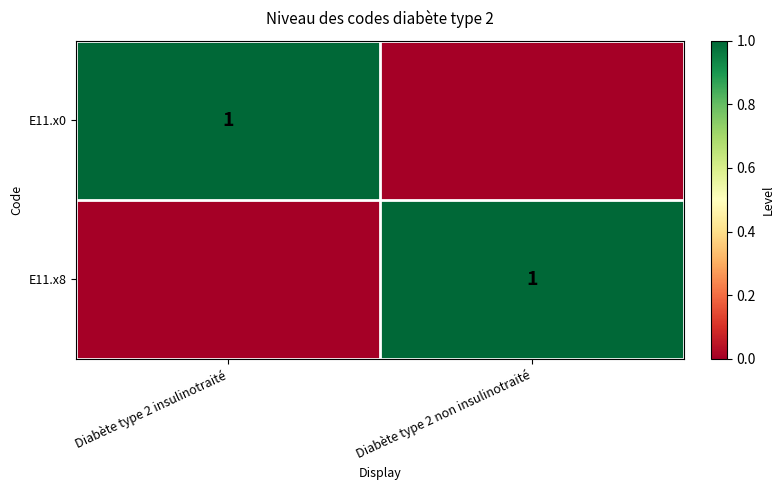

Is it true that E11.x8 equals 0 at Diabète type 2 non insulinotraité?

False